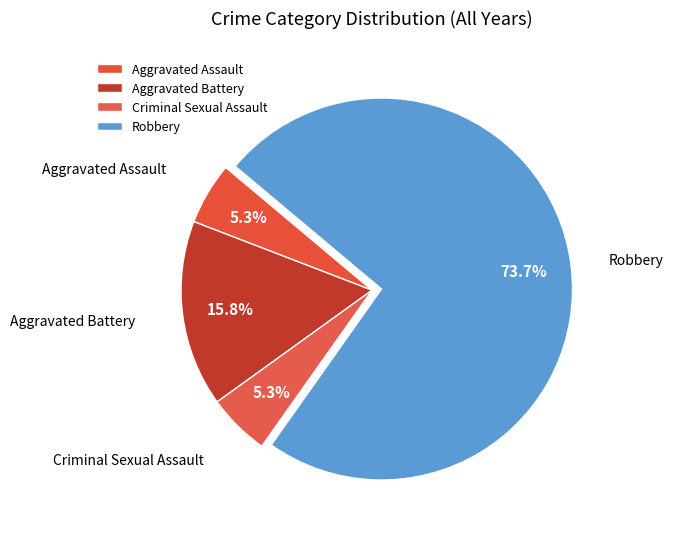

What percentage is the Aggravated Assault slice, to the nearest percent?

5%